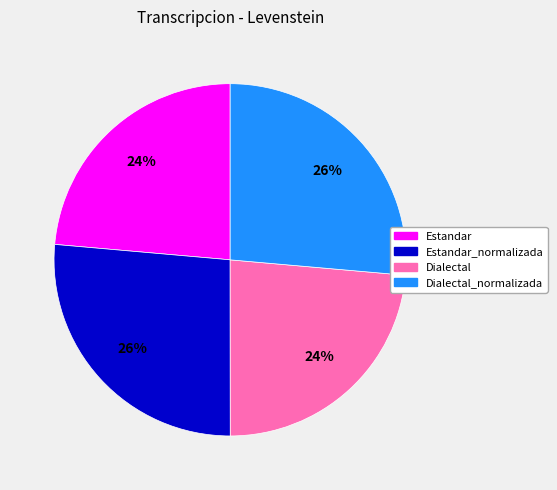

Count the number of slices in the pie.

4